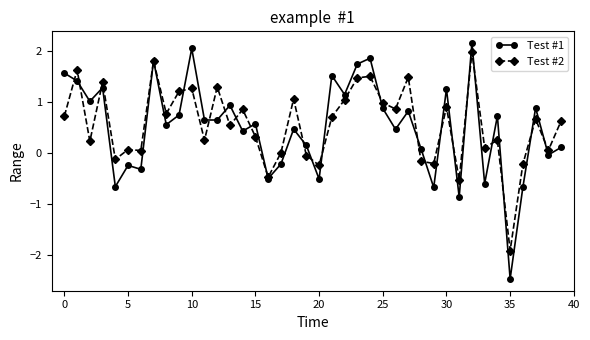

True or false: Test #2 has more than 2 interior local peaks.

True